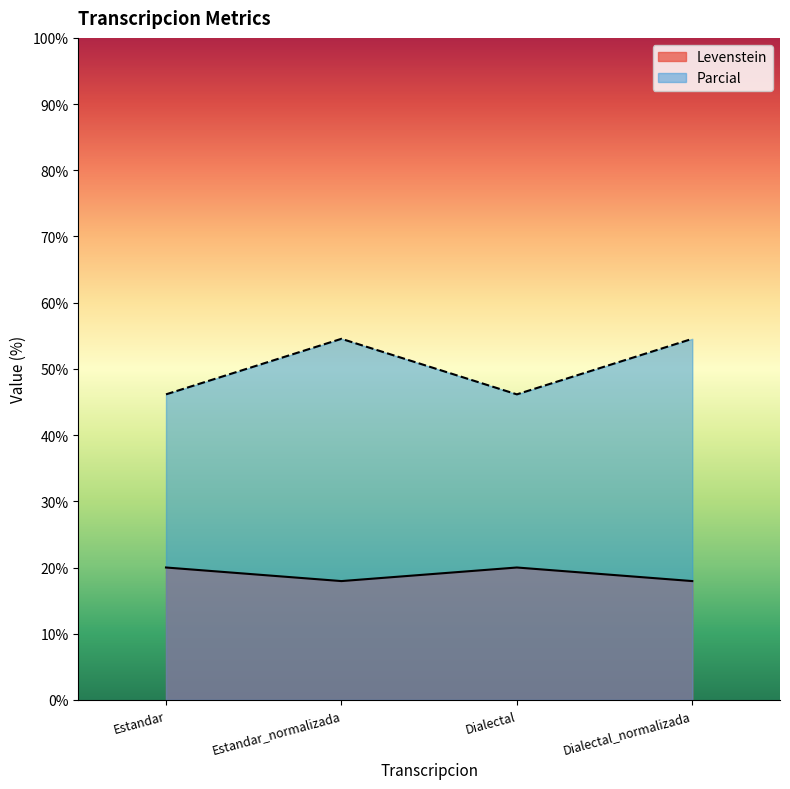

Between Estandar and Dialectal_normalizada, which series saw the biggest shift?

Parcial